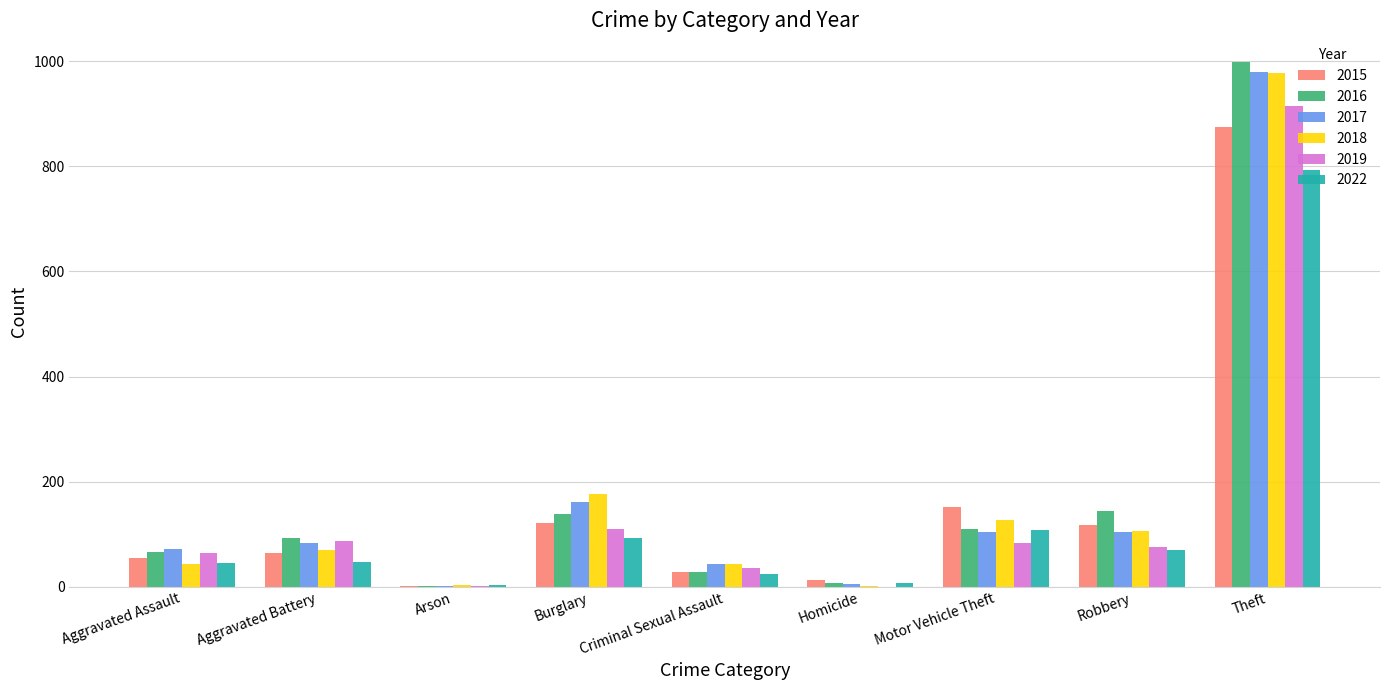

Where is 2015 nearest to the value 438?

Motor Vehicle Theft